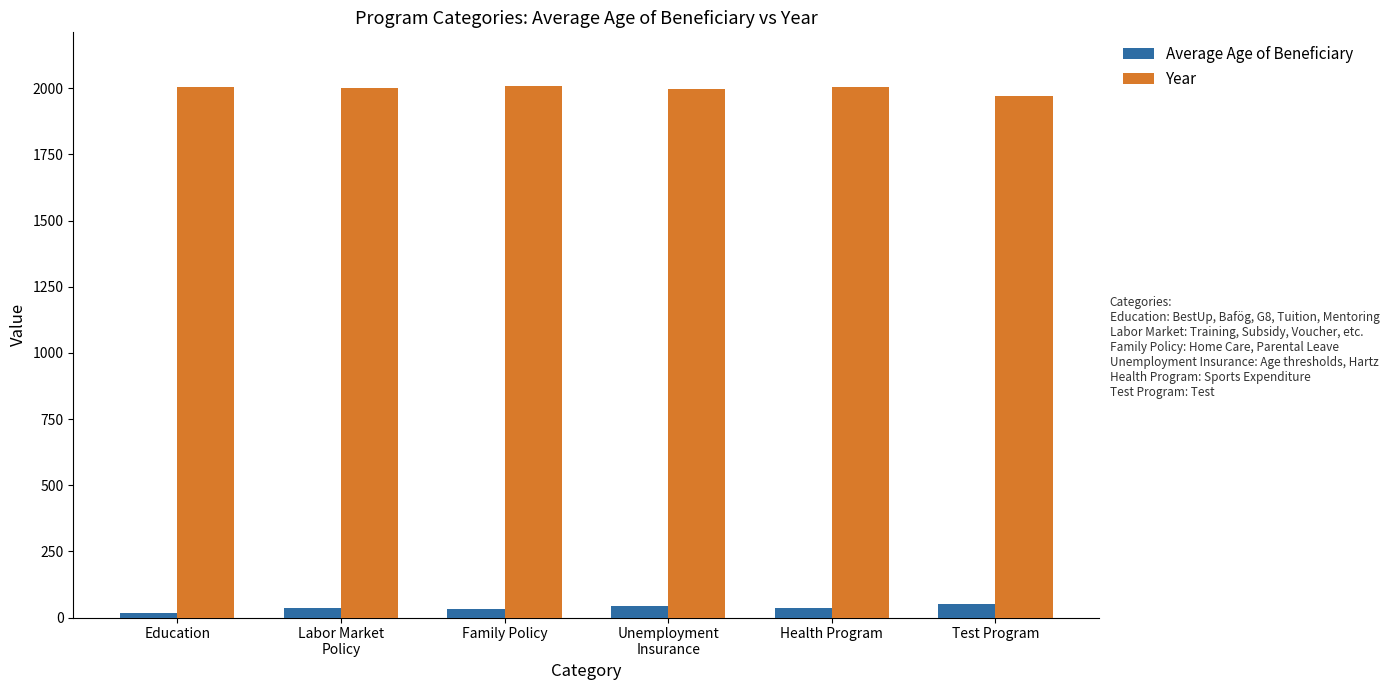

What is the greatest value displayed?

2010.0